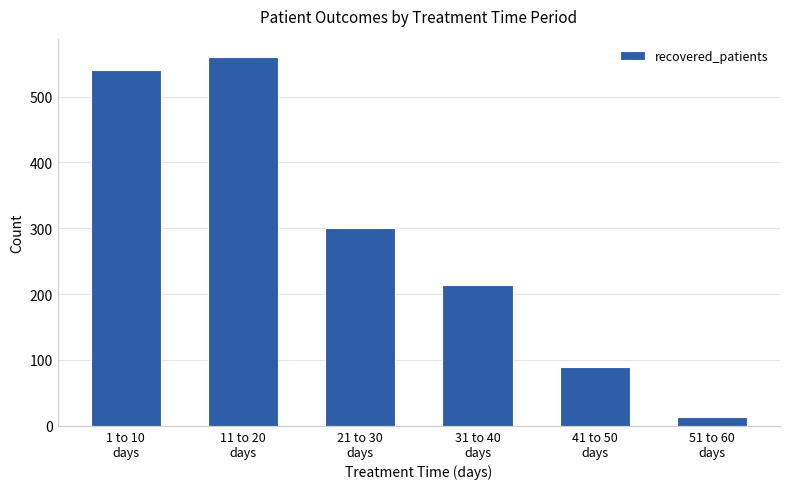

Is it true that the value at 21 to 30
days is 536?

False